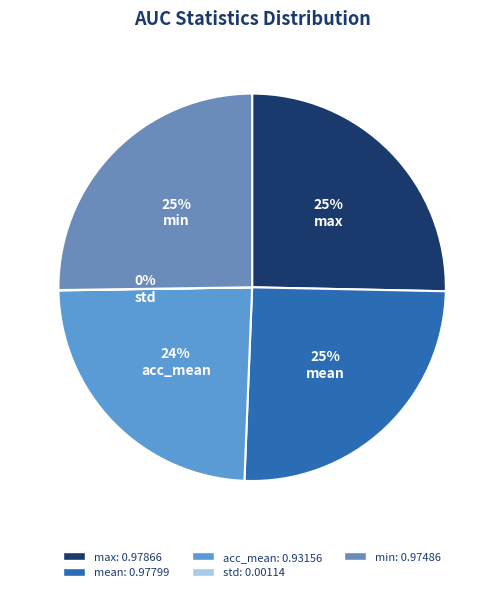

What percentage do acc_mean and min together represent?

49.3%